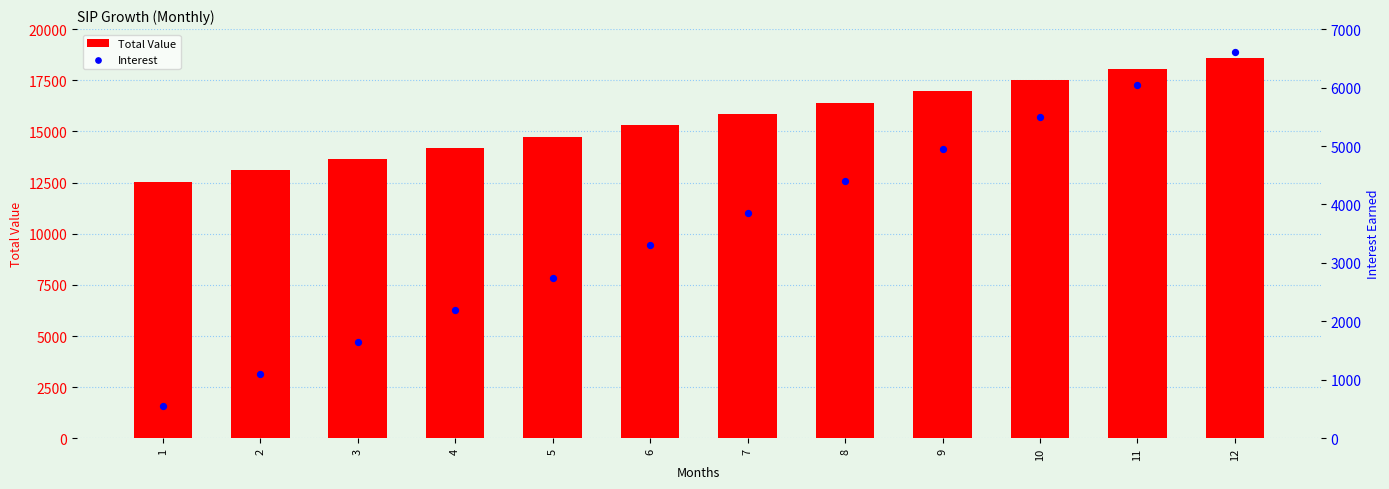

Which series has the largest total across all categories?

Total Value